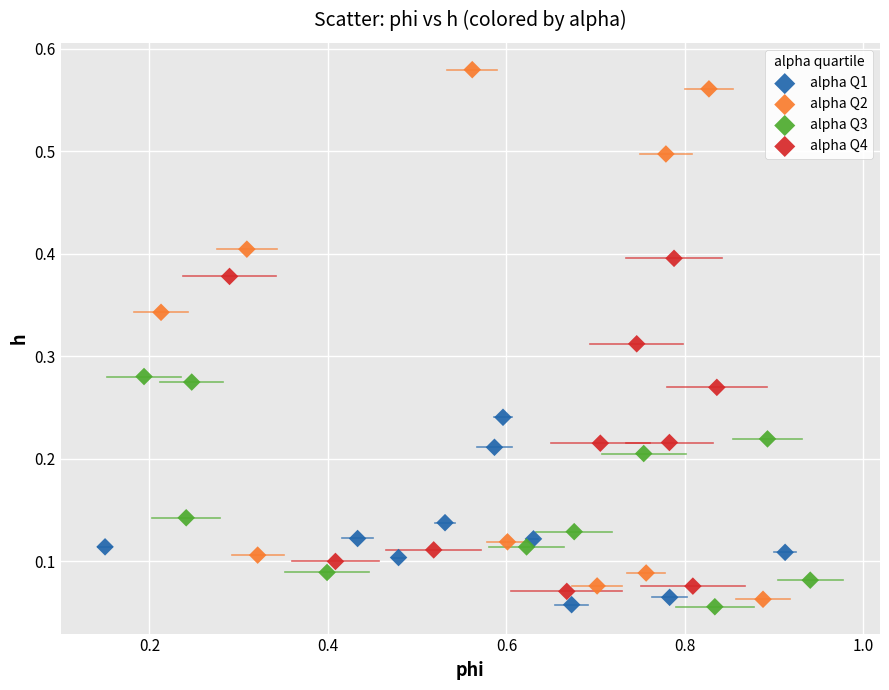

Which series contains the highest Y value?

alpha Q2